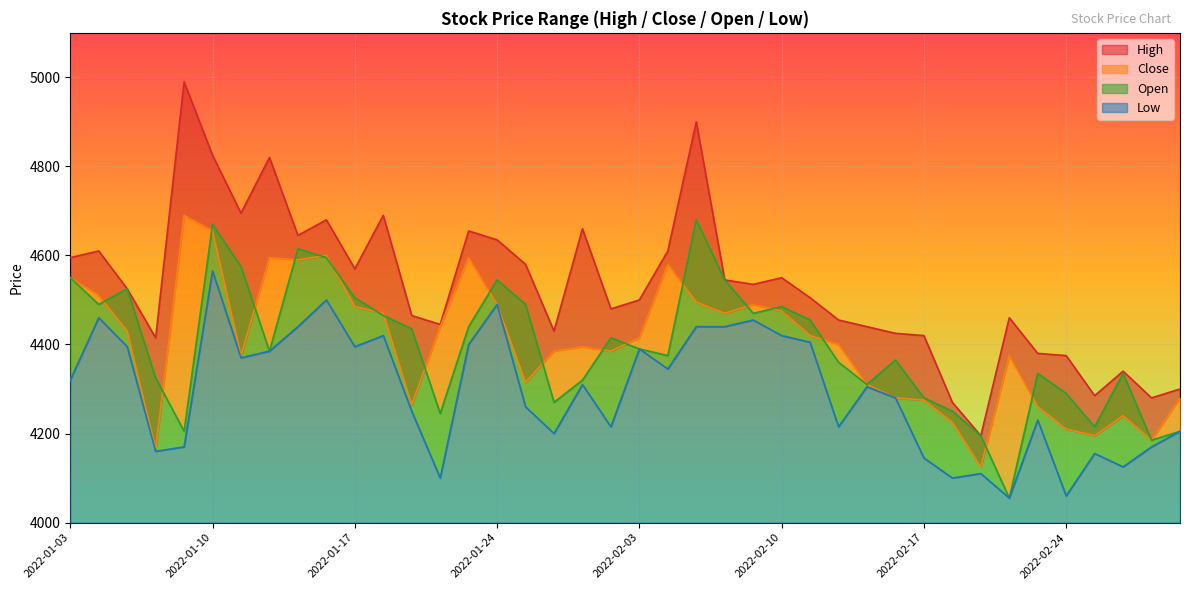

What is the sum of all Low values?

171855